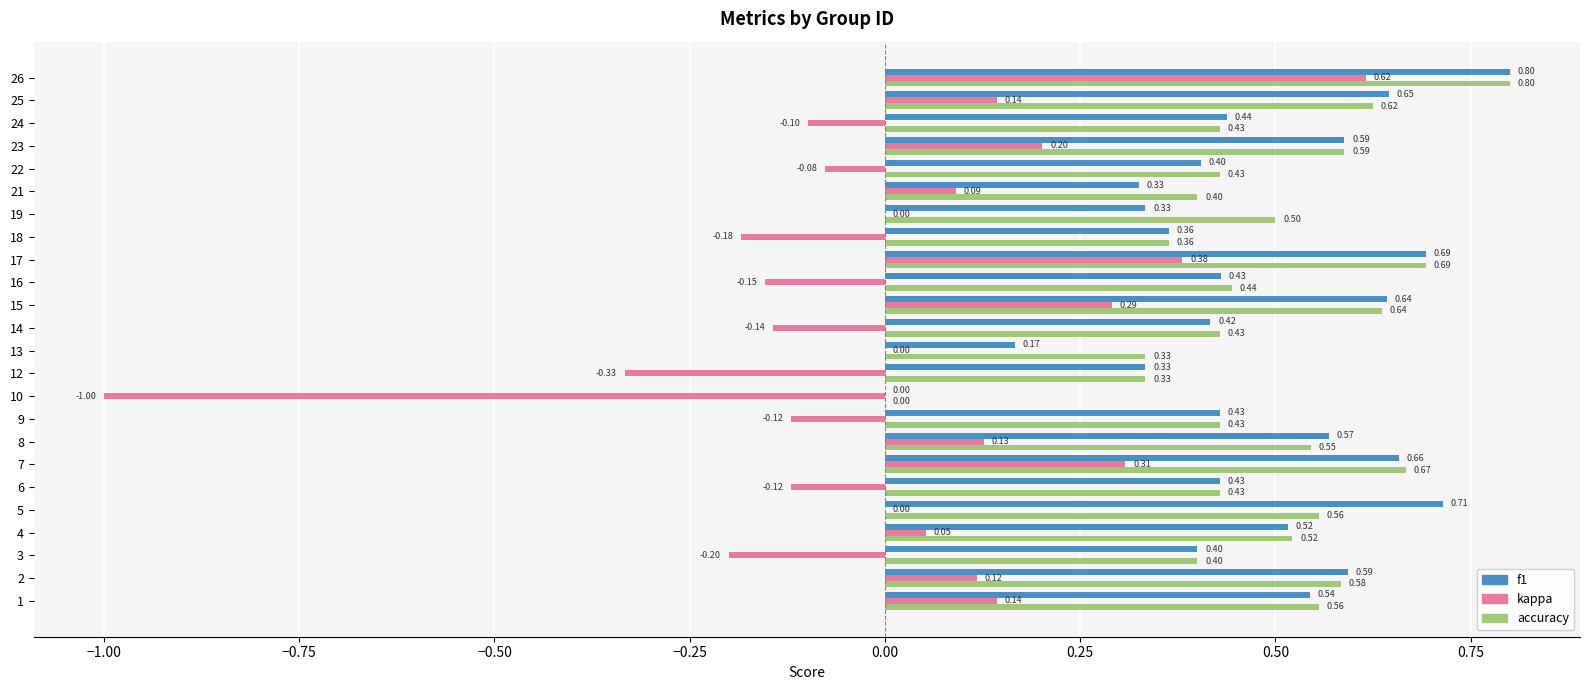

What is the sum of the accuracy values at 23 and 6?

1.0